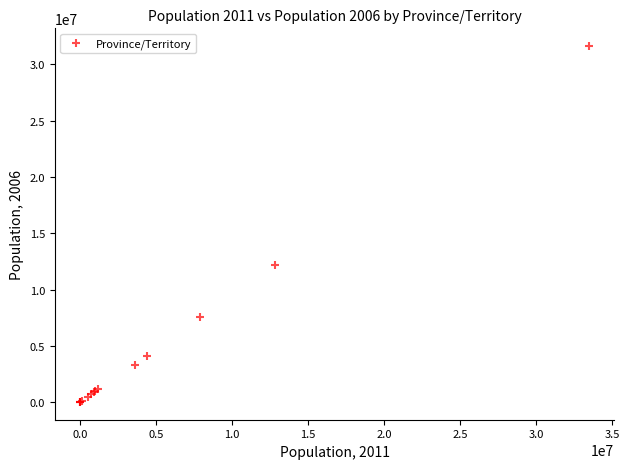

What Y value in the scatter plot is closest to 15821185?

12160282